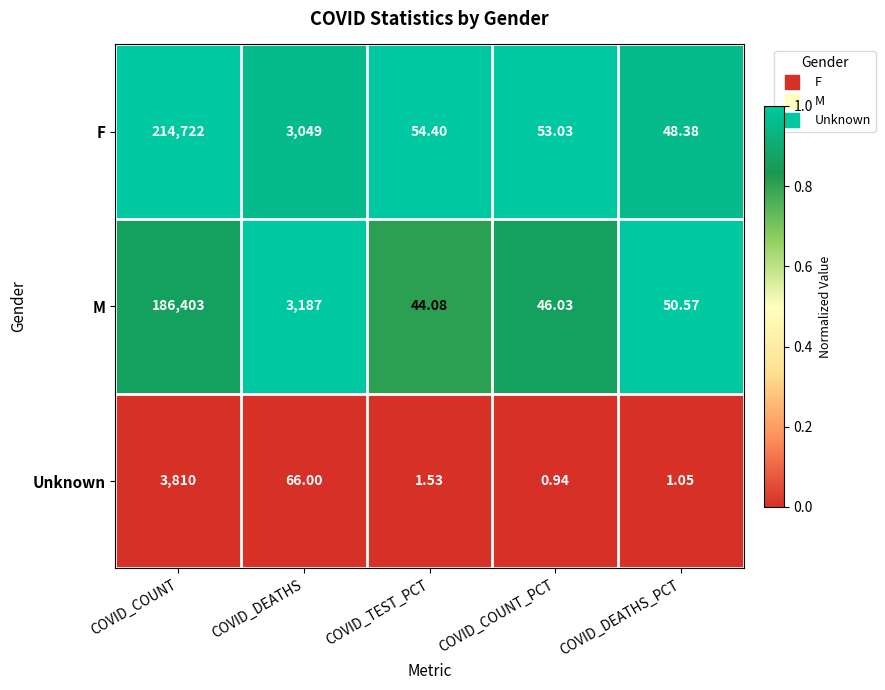

Is the value of Unknown at COVID_TEST_PCT greater than the value of F at COVID_DEATHS_PCT?

No